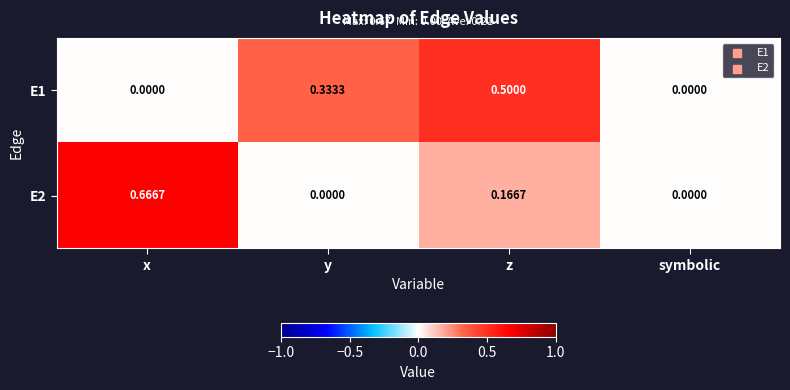

At which category does the chart reach its peak across all series?

x